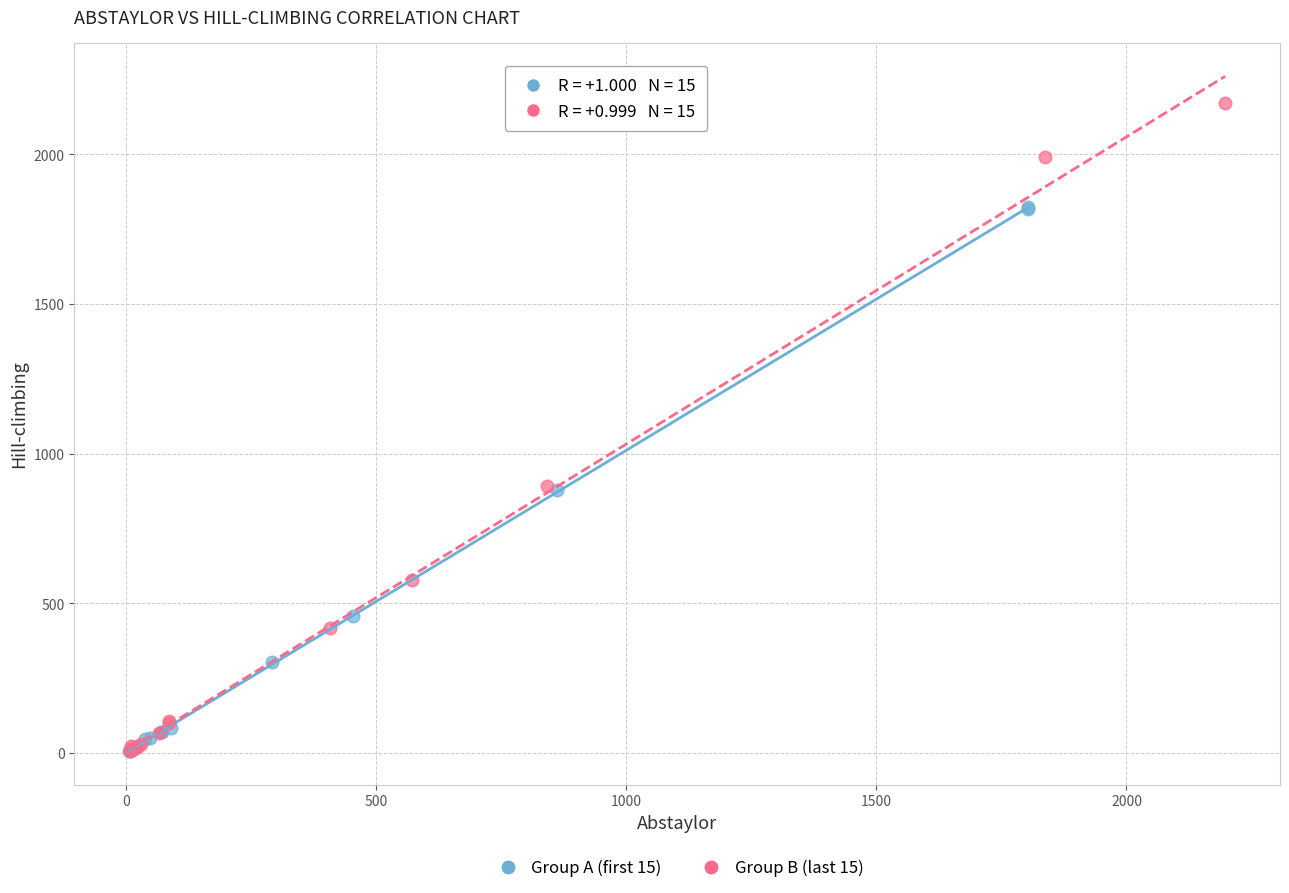

Which series contains the highest Y value?

Group B (last 15)